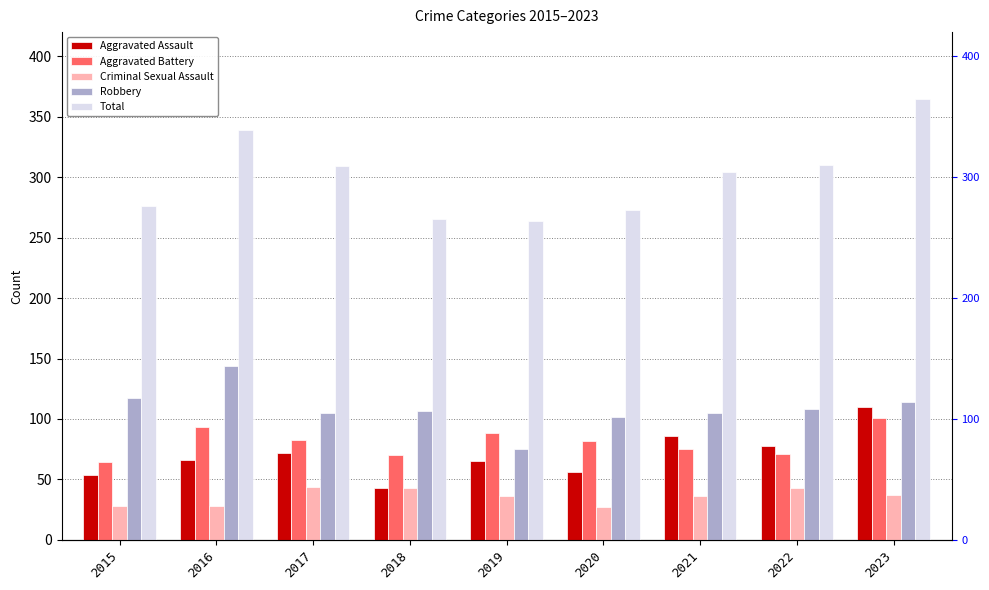

What is the greatest value displayed?

365